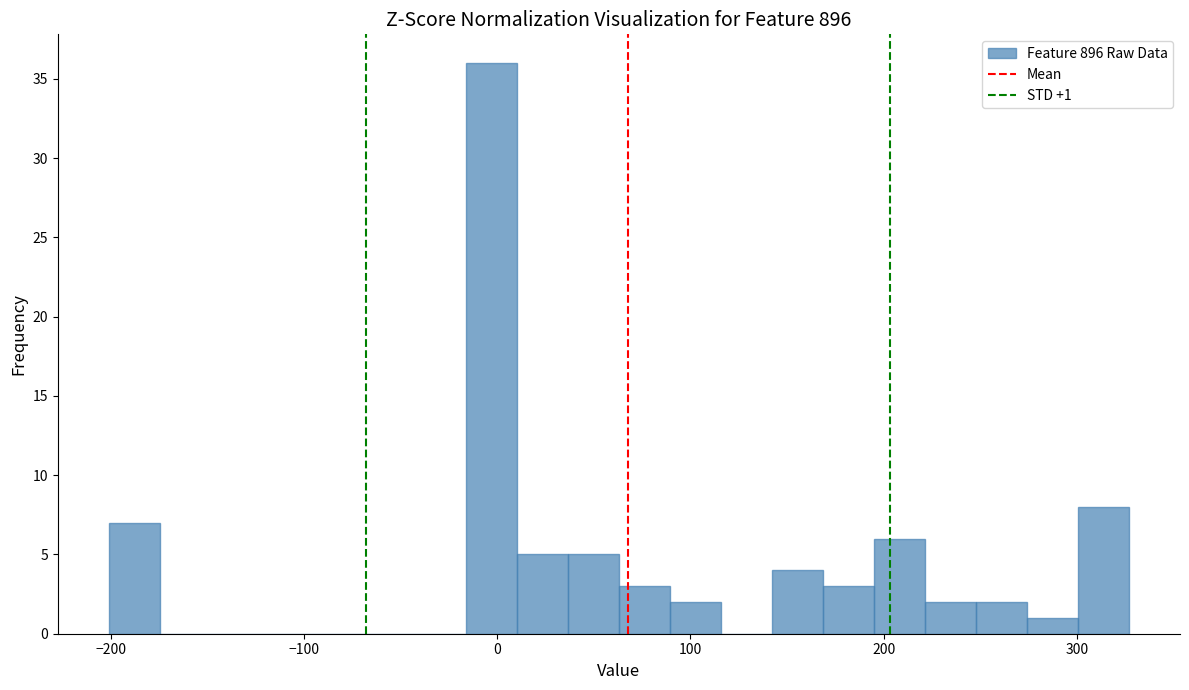

Read against the x-axis, roughly where is the centre of the tallest bar?

0